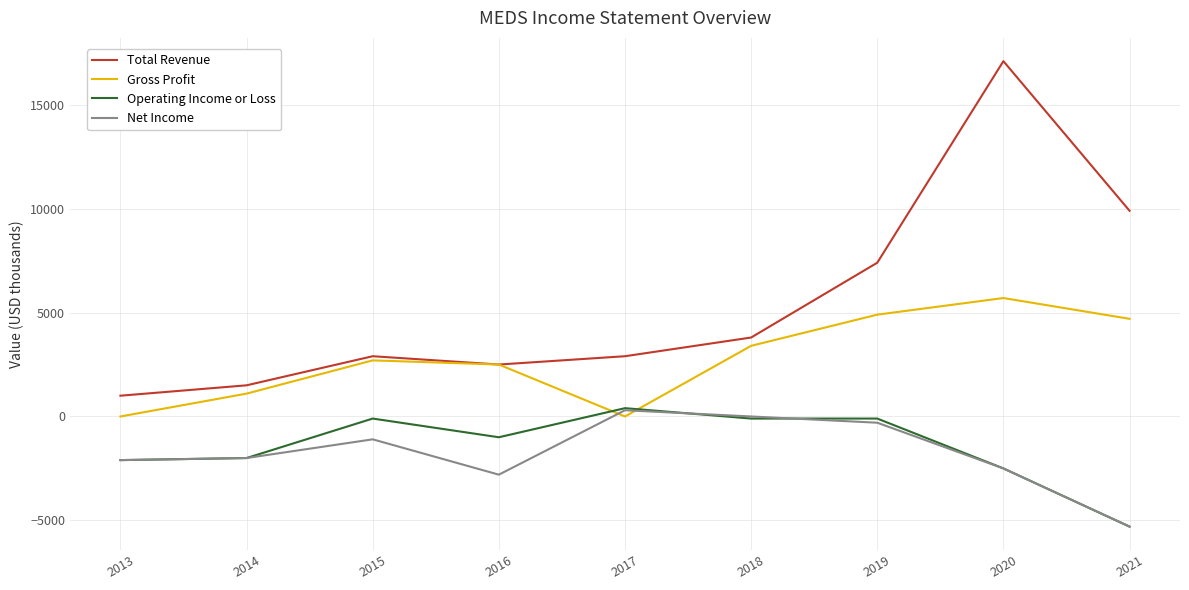

Does the chart display data point markers on the line(s)?

No